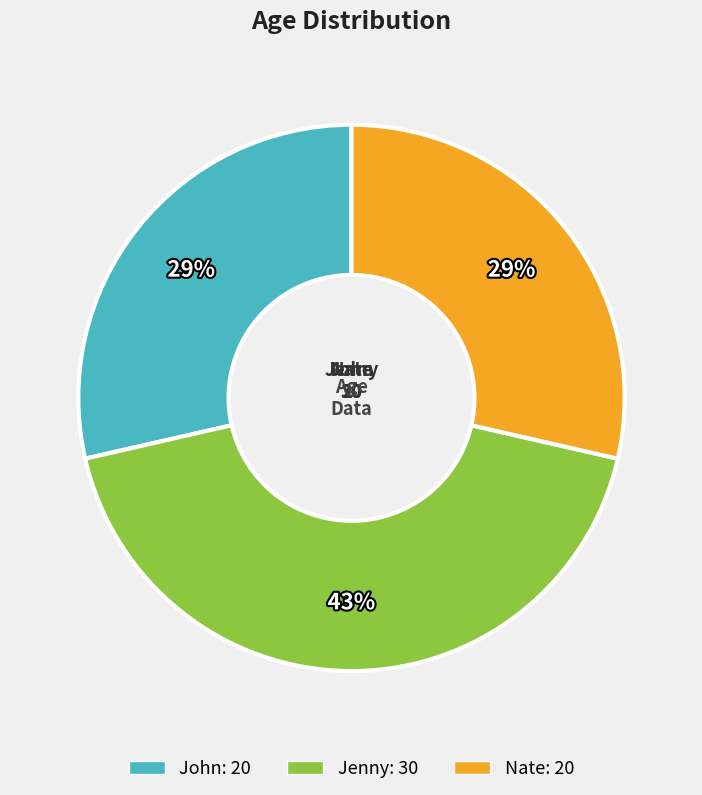

Is it true that Jenny is 49% of the pie?

False